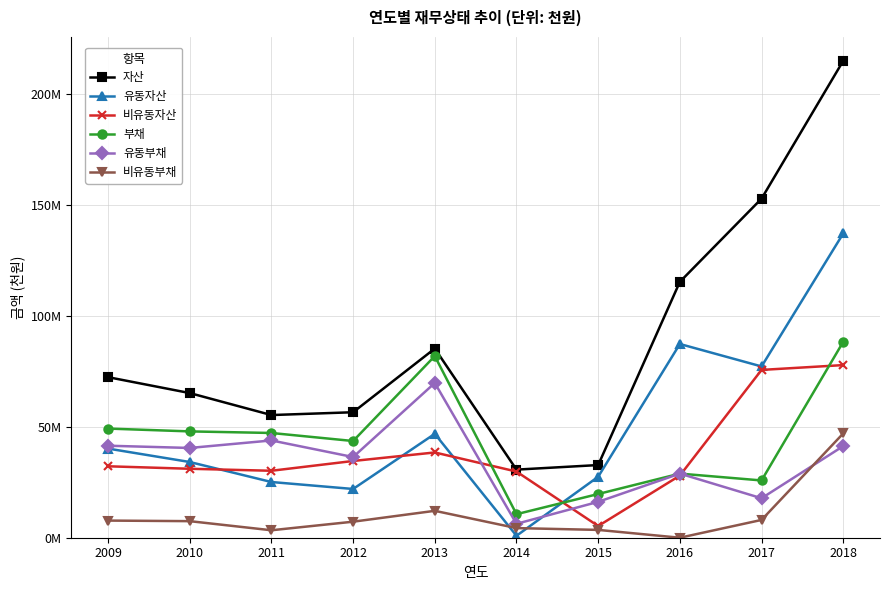

What are all the series names shown in the legend?

자산, 유동자산, 비유동자산, 부채, 유동부채, 비유동부채